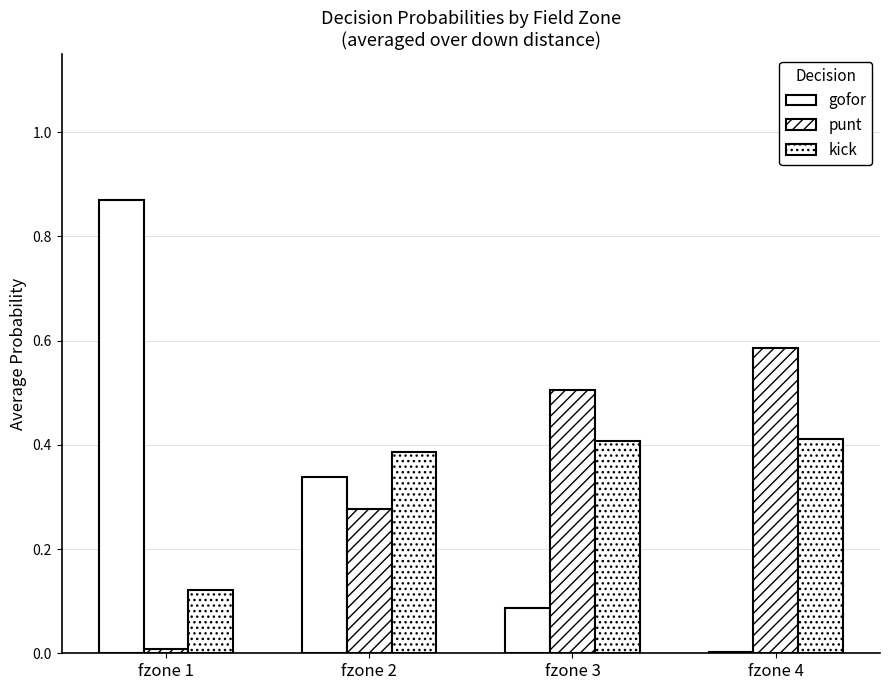

Reading left to right, list all the values displayed in this chart.

gofor: 0.9	0.3	0.1	0.0
punt: 0.0	0.3	0.5	0.6
kick: 0.1	0.4	0.4	0.4